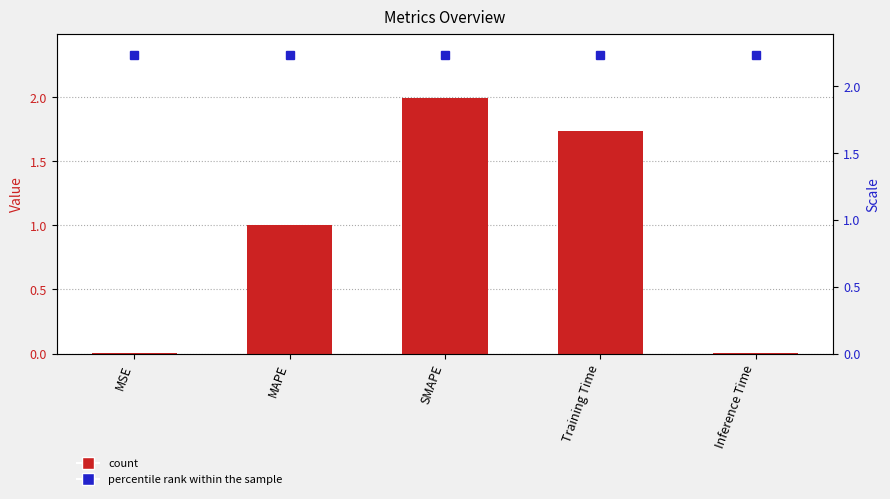

Does the chart contain stacked bars?

No